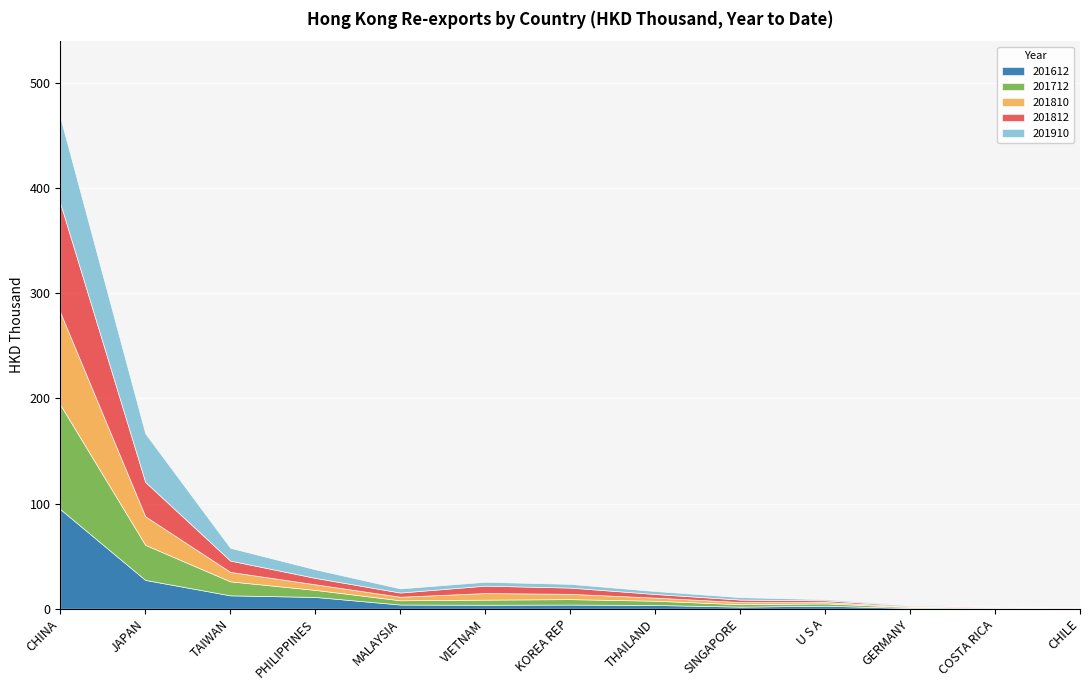

Is it true that 201612 equals 15994467.4 at PHILIPPINES?

False